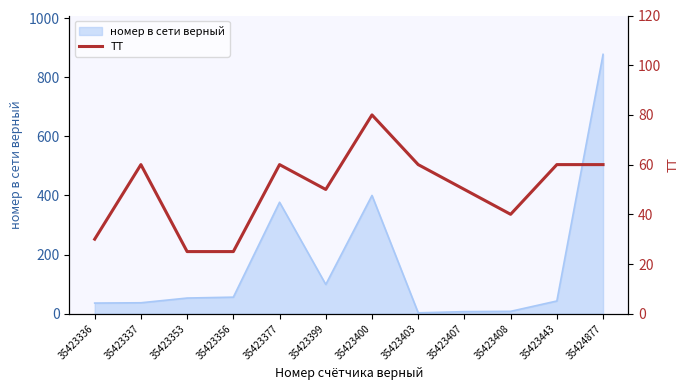

List the labels in order of value, smallest first.

35423353, 35423356, 35423336, 35423408, 35423399, 35423407, 35423337, 35423377, 35423403, 35423443, 35424877, 35423400